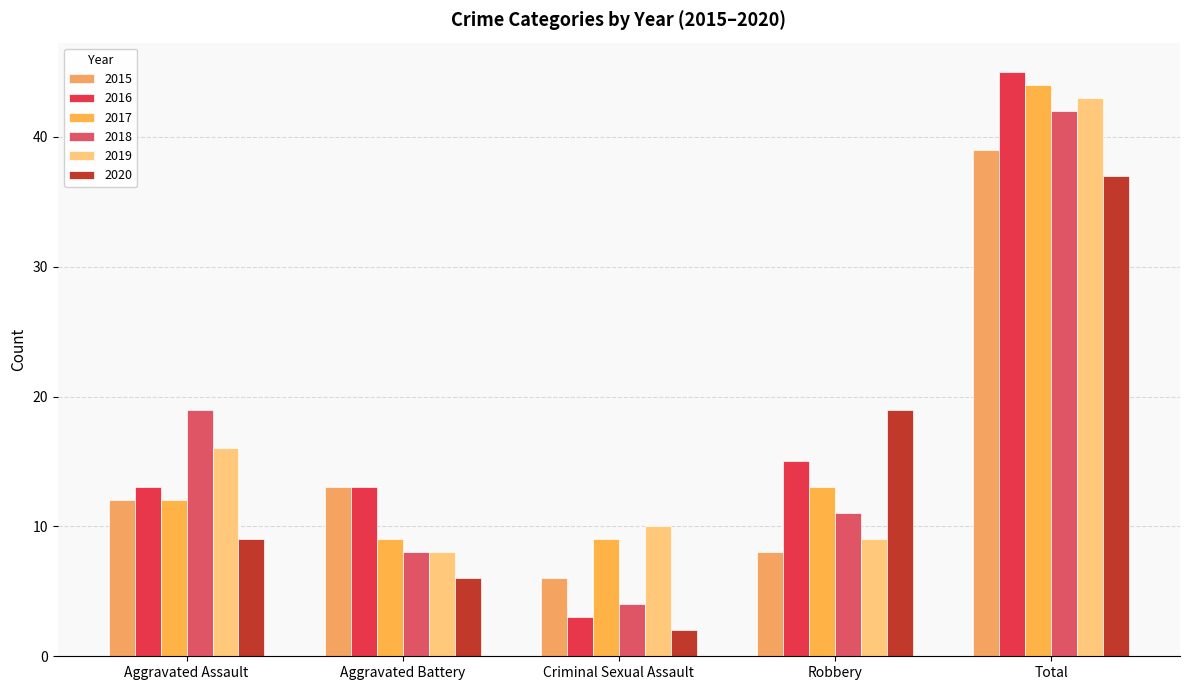

At which label does 2015 first exceed 12?

Aggravated Battery